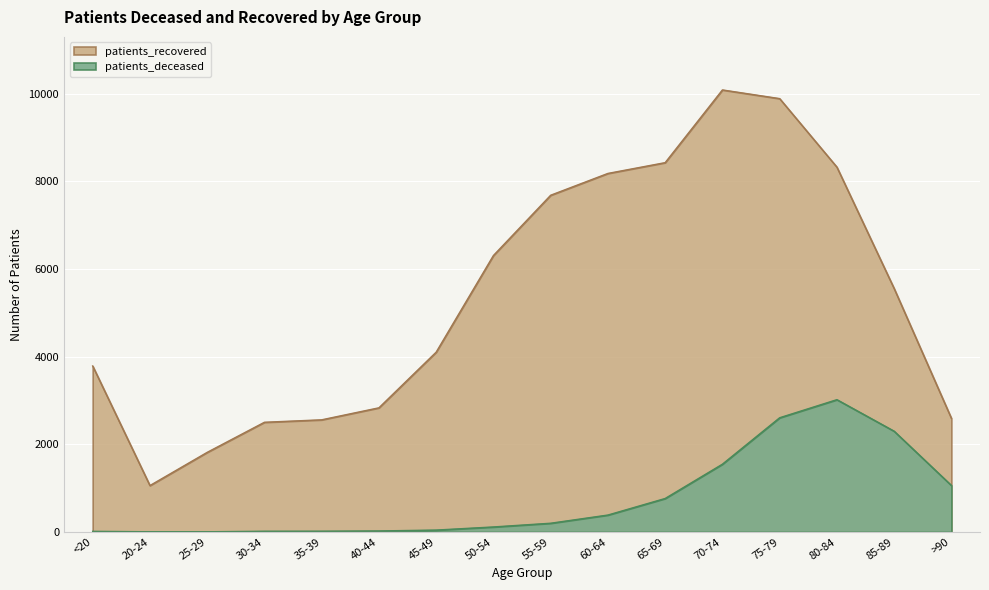

At which category does patients_recovered reach its first local peak?

70-74